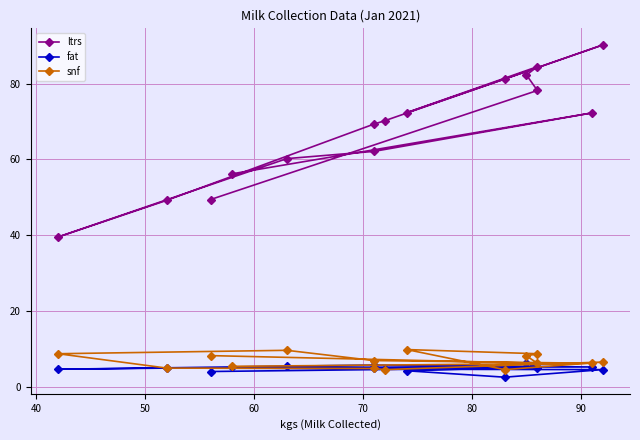

True or false: snf and fat cross at least once.

True